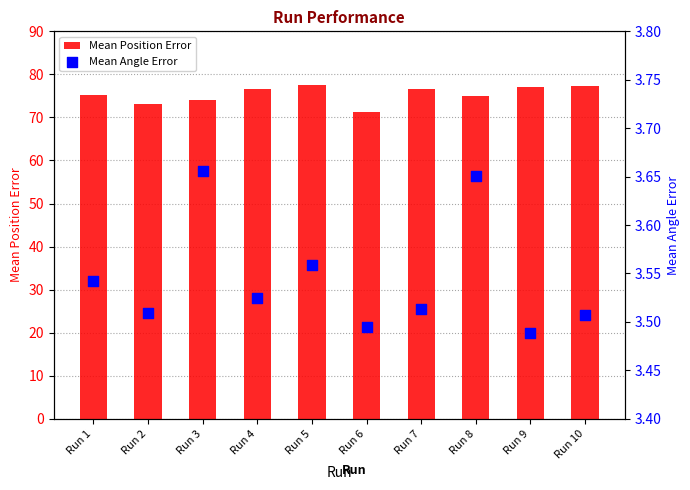

At how many categories does at least one series exceed 36?

10